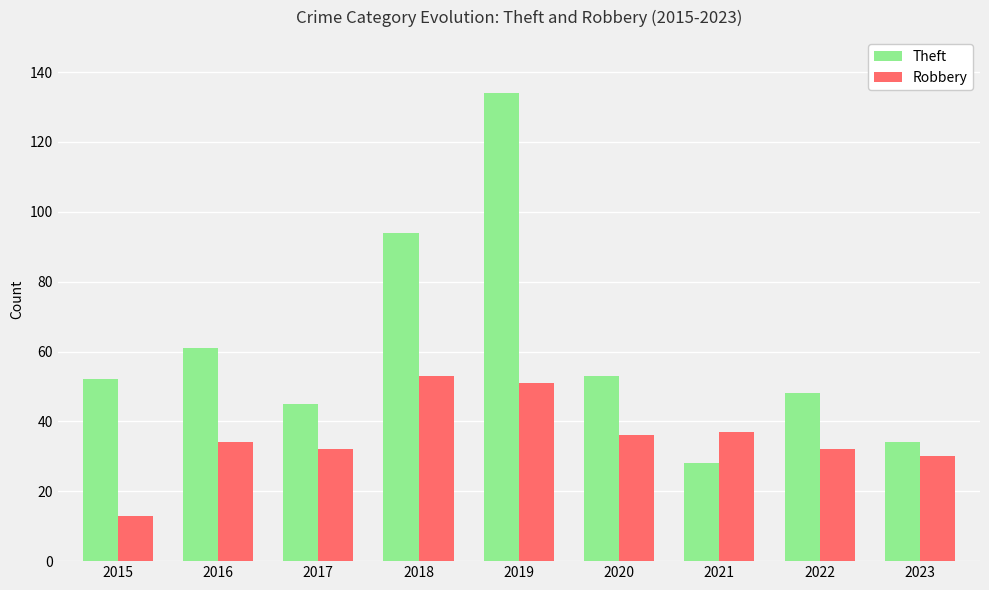

What is the difference between the second highest and second lowest values in the Robbery series?

21